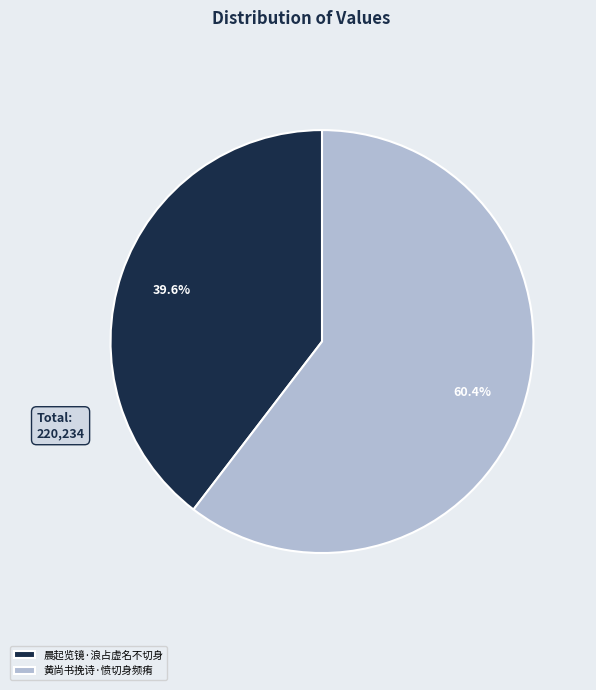

Rank the categories by value from lowest to highest.

晨起览镜·浪占虚名不切身, 黄尚书挽诗·愤切身频痏